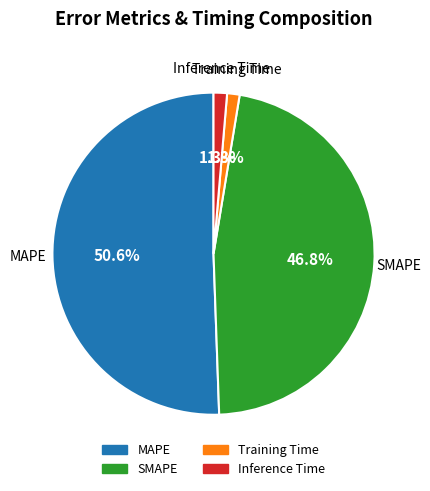

Do SMAPE and Inference Time together represent more than half of the pie?

No